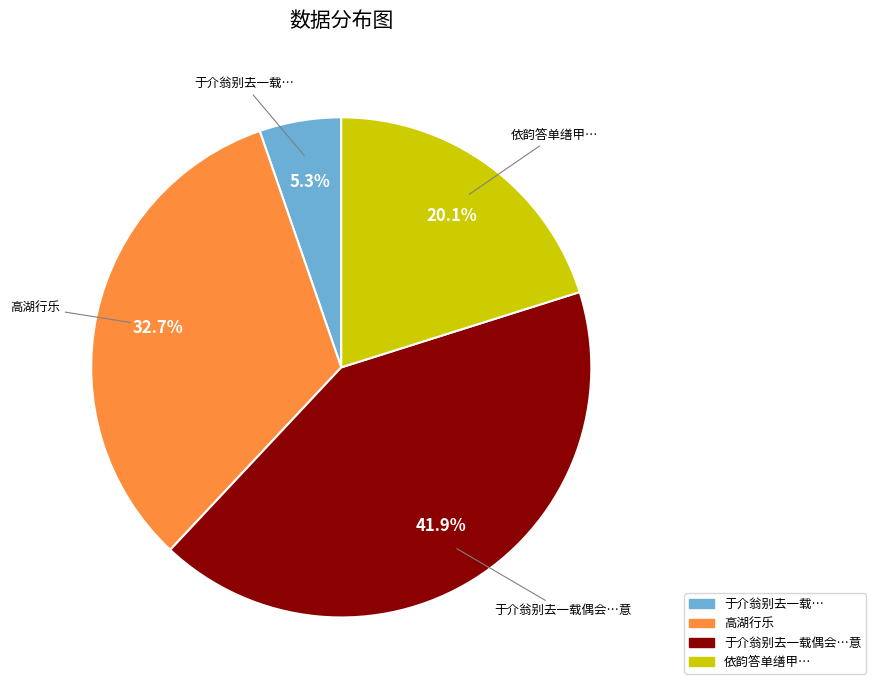

Is there any slice that represents more than half of the pie?

No